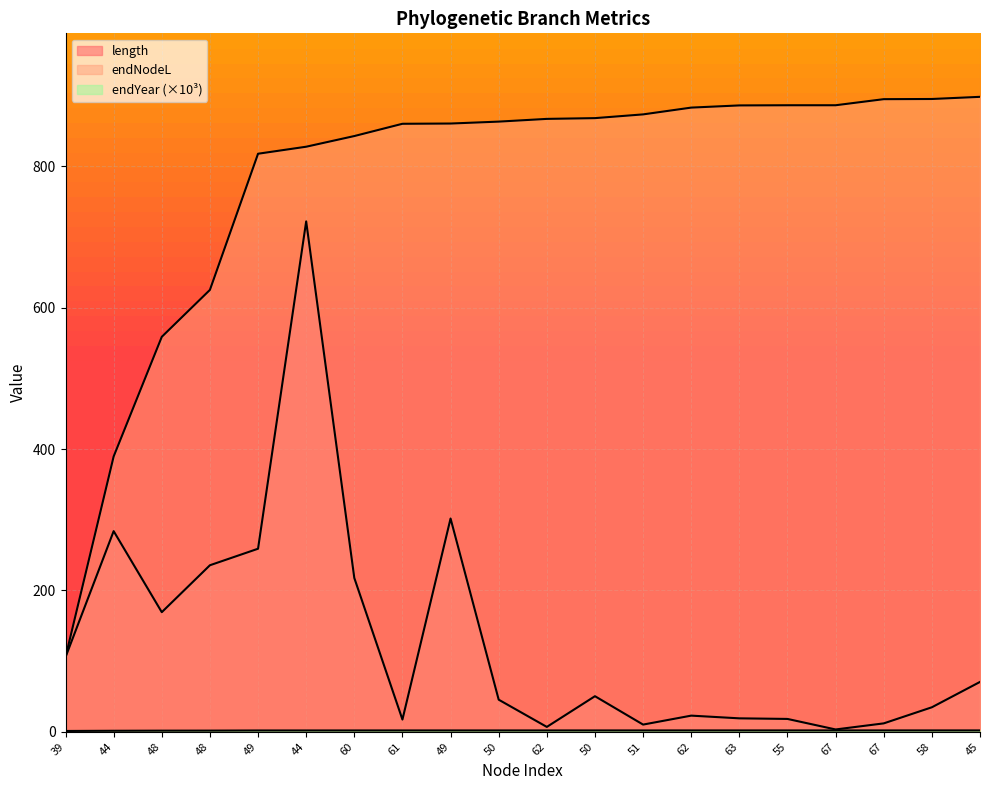

How many data points in length are above 50?

10